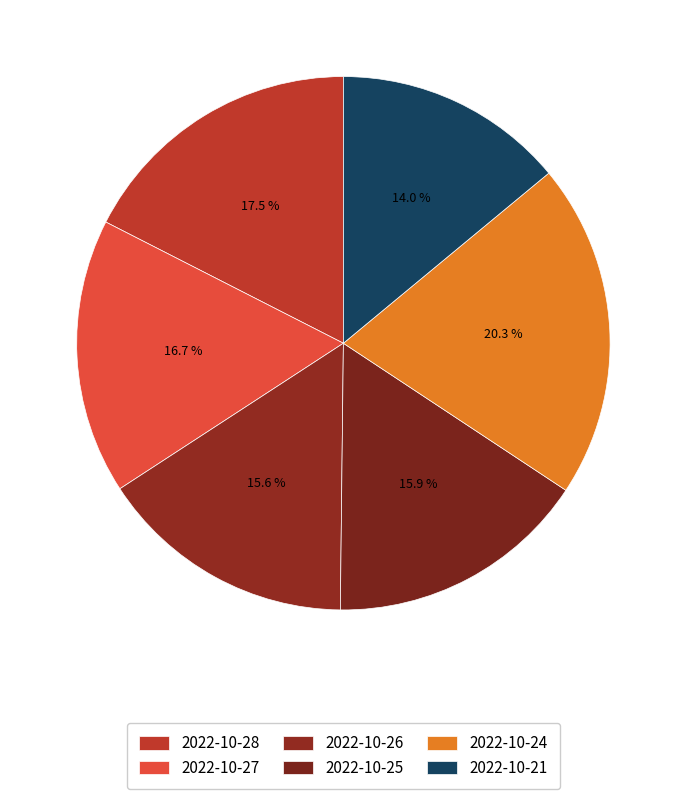

To the nearest percent, what is the average slice percentage?

17%